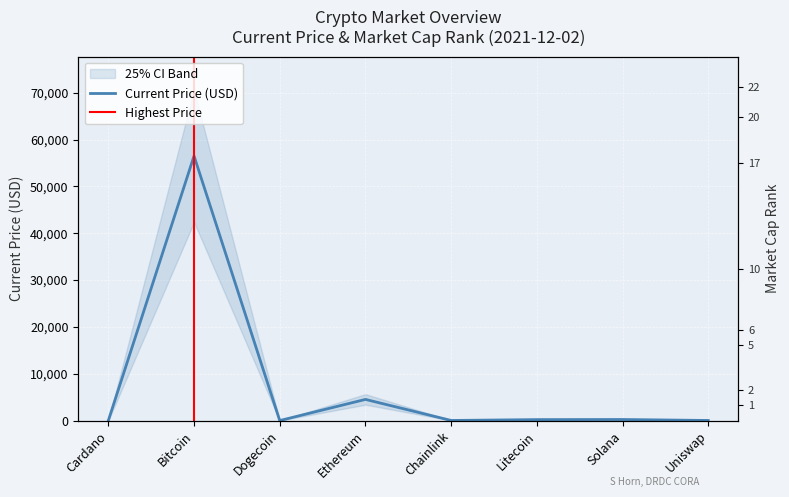

Reading right to left, extract all data points from this chart.

current_price: Uniswap=22.3	Solana=225.4	Litecoin=203.2	Chainlink=24.7	Ethereum=4518.2	Dogecoin=0.2	Bitcoin=56505.0	Cardano=1.5
market_cap_rank: Uniswap=22.0	Solana=5.0	Litecoin=17.0	Chainlink=20.0	Ethereum=2.0	Dogecoin=10.0	Bitcoin=1.0	Cardano=6.0